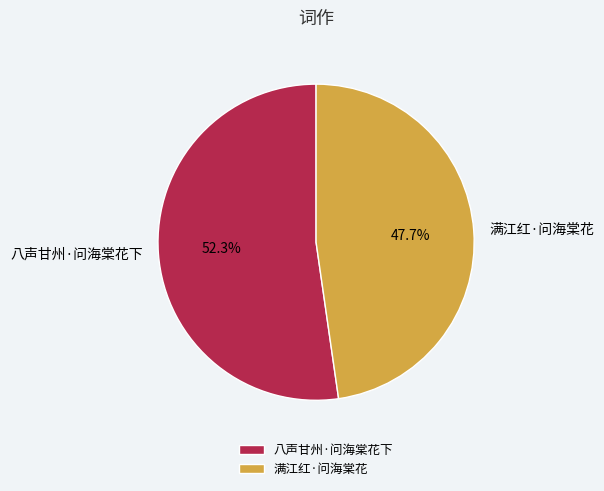

How many slices are in this pie chart?

2